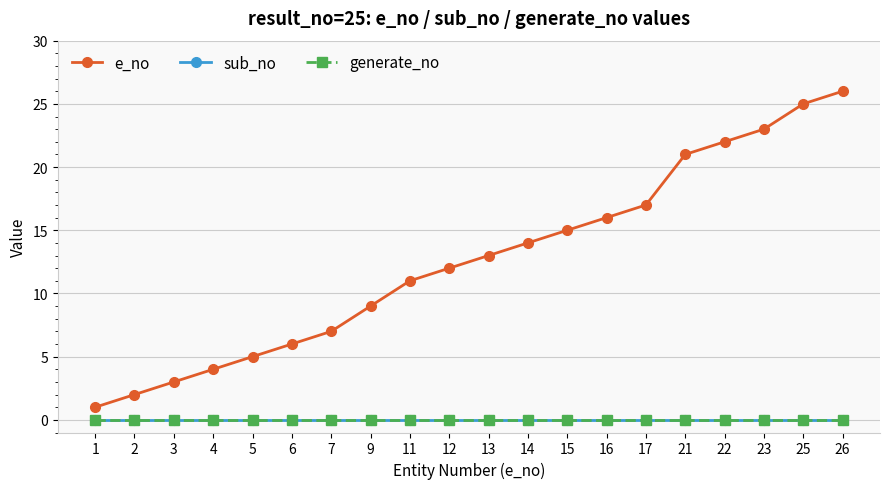

Rank the categories by e_no value from lowest to highest.

1, 2, 3, 4, 5, 6, 7, 9, 11, 12, 13, 14, 15, 16, 17, 21, 22, 23, 25, 26